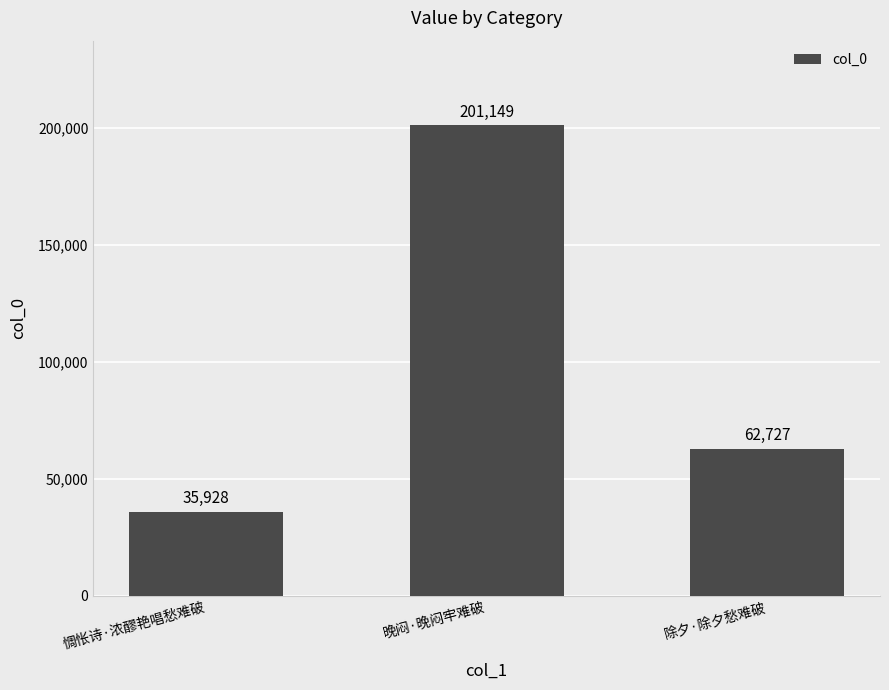

List the labels in order of value, smallest first.

惆怅诗·浓醪艳唱愁难破, 除夕·除夕愁难破, 晚闷·晚闷牢难破